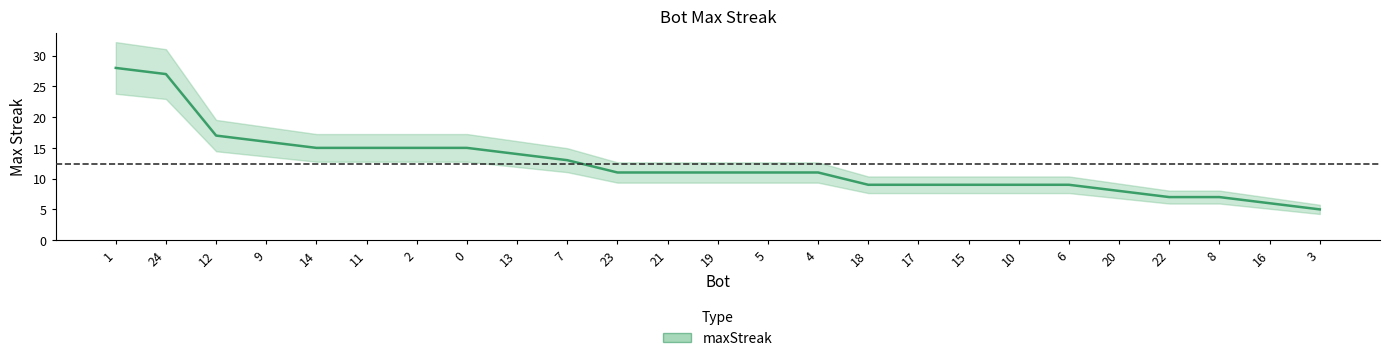

Reading left to right, extract all data points from this chart.

1=28	24=27	12=17	9=16	14=15	11=15	2=15	0=15	13=14	7=13	23=11	21=11	19=11	5=11	4=11	18=9	17=9	15=9	10=9	6=9	20=8	22=7	8=7	16=6	3=5